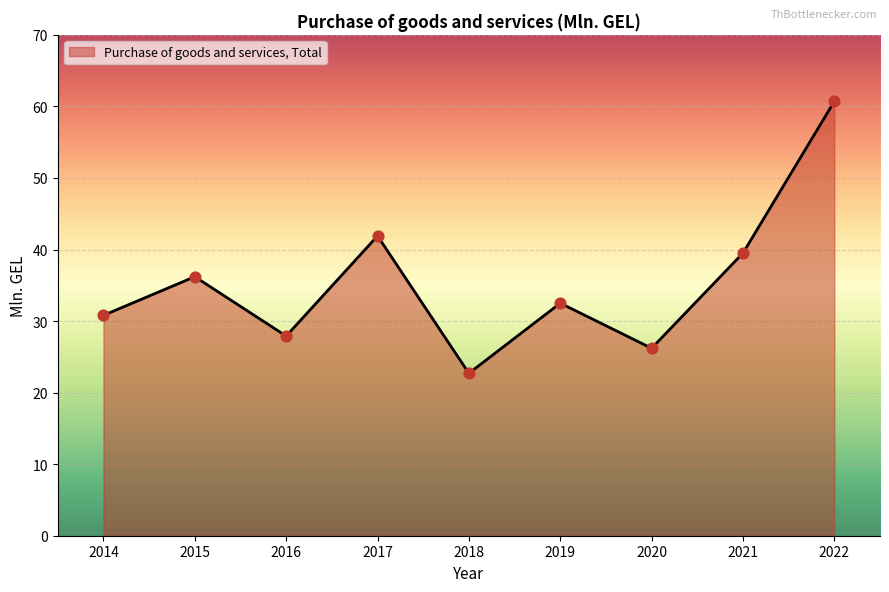

Which has a higher value, 2016 or 2015?

2015